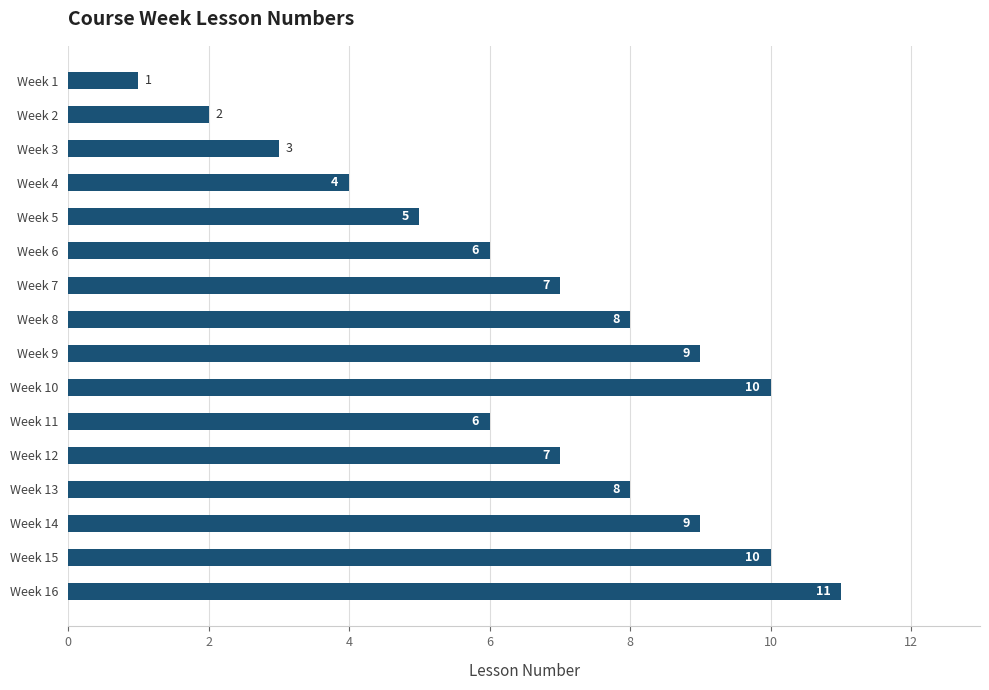

Which has a higher value, Week 10 or Week 7?

Week 10